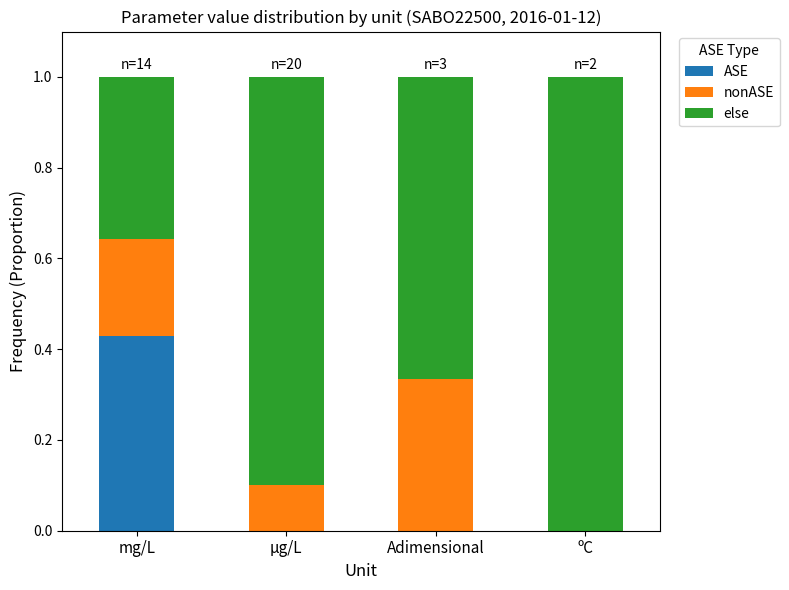

Which category has the highest value in the ASE series?

mg/L